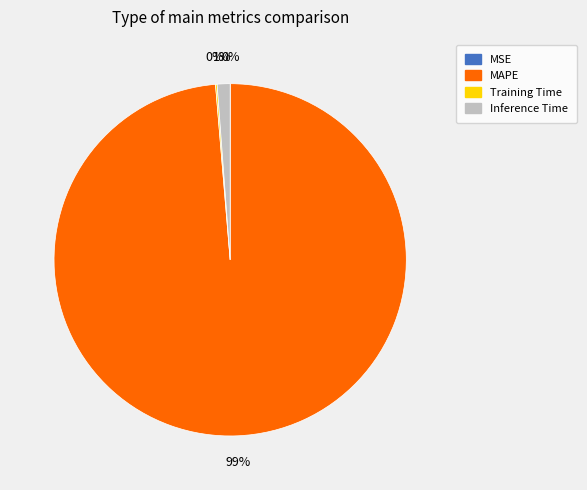

What is the largest slice in the pie chart?

MAPE